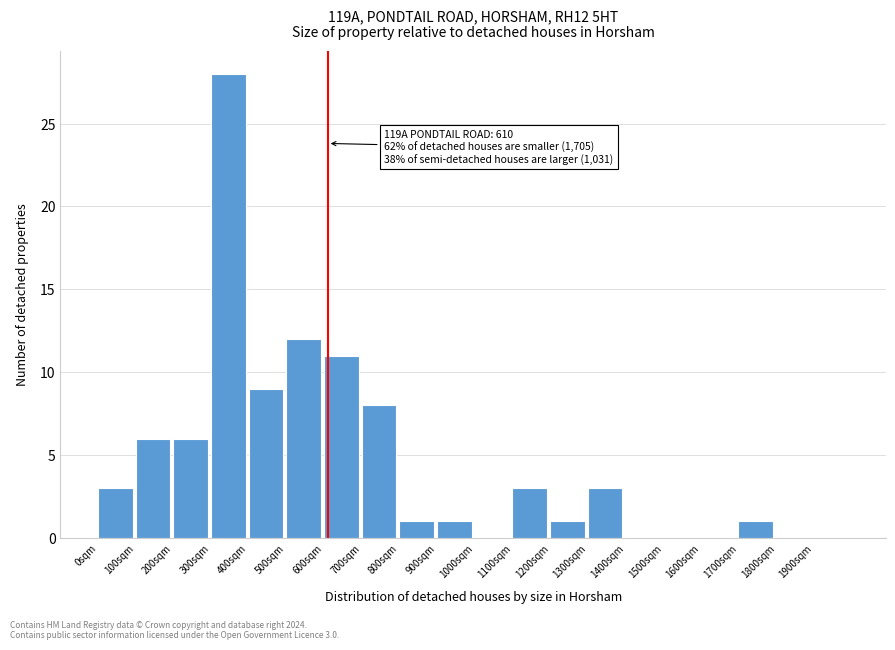

Over which range of the x-axis is the bar tallest?

300 to 400